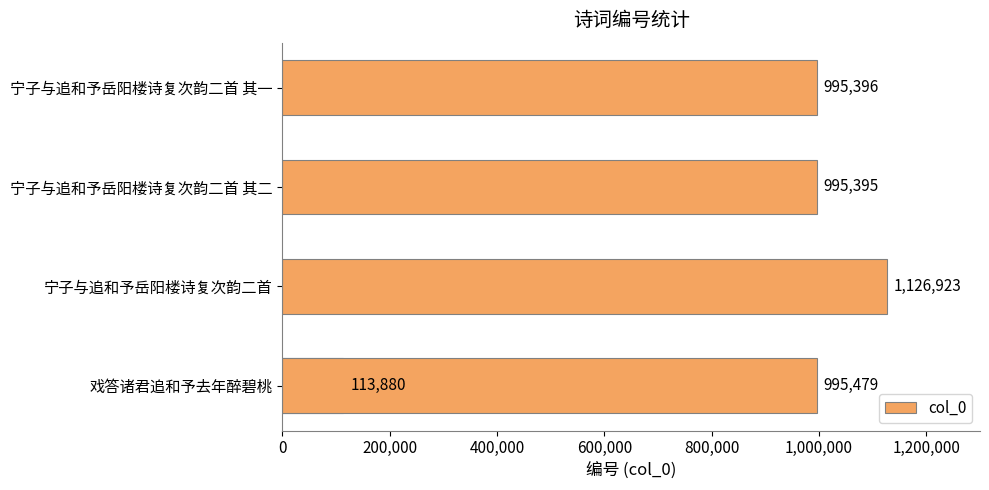

The value at 宁子与追和予岳阳楼诗复次韵二首 其一 is 1497019. True or false?

False